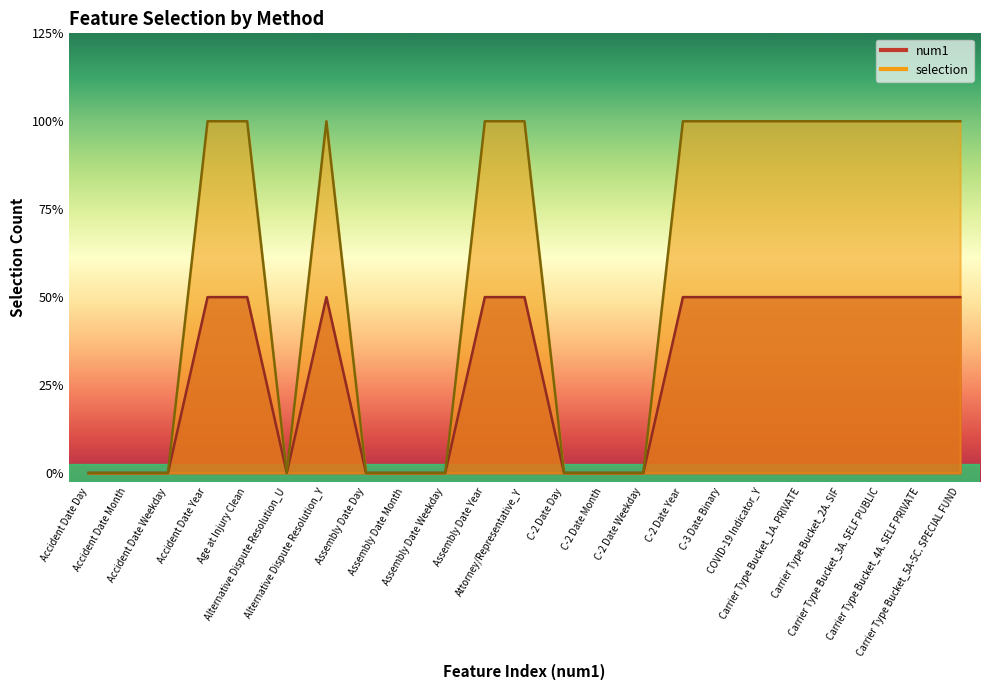

Reading left to right, extract all data points from this chart.

num1: 0	0	0	1	1	0	1	0	0	0	1	1	0	0	0	1	1	1	1	1	1	1	1
num2: 0	0	0	2	2	0	2	0	0	0	2	2	0	0	0	2	2	2	2	2	2	2	2